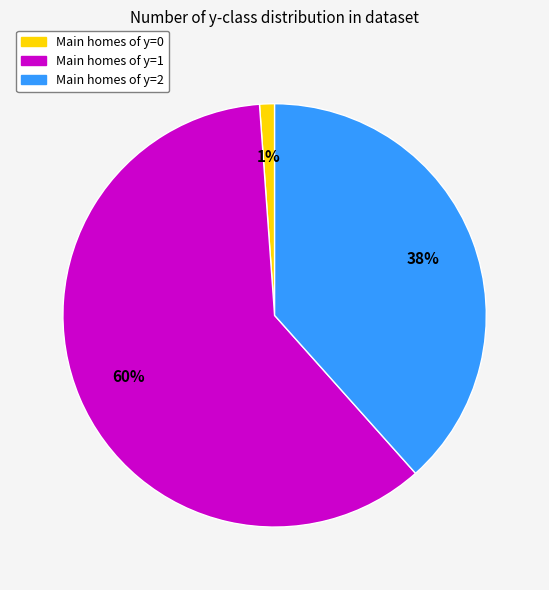

To the nearest percent, what is the average slice percentage?

33%